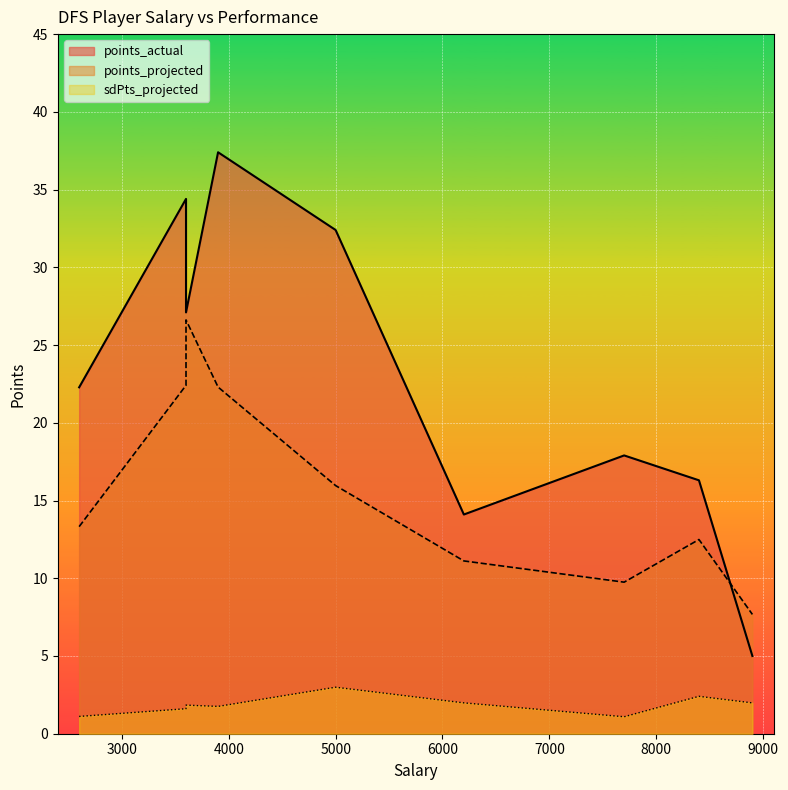

Where does the points_actual series first go above 22?

2600